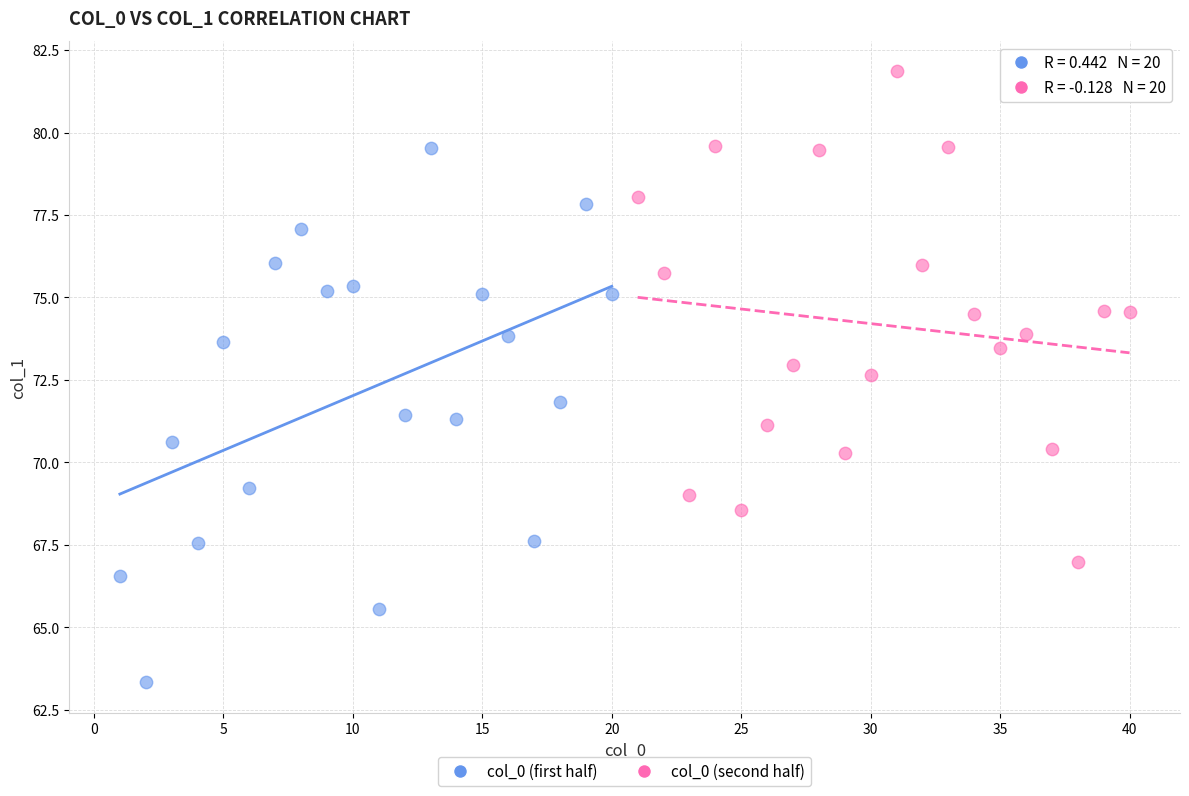

Which series contains the lowest Y value?

col_0 (first half)